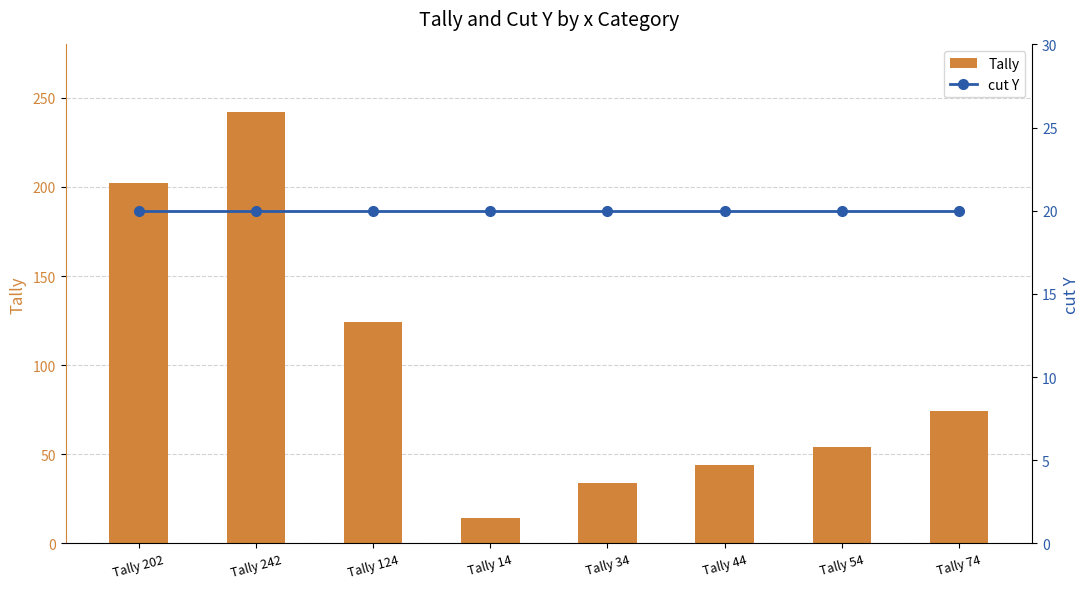

The Tally series shows 14 at Tally 14. True or false?

True